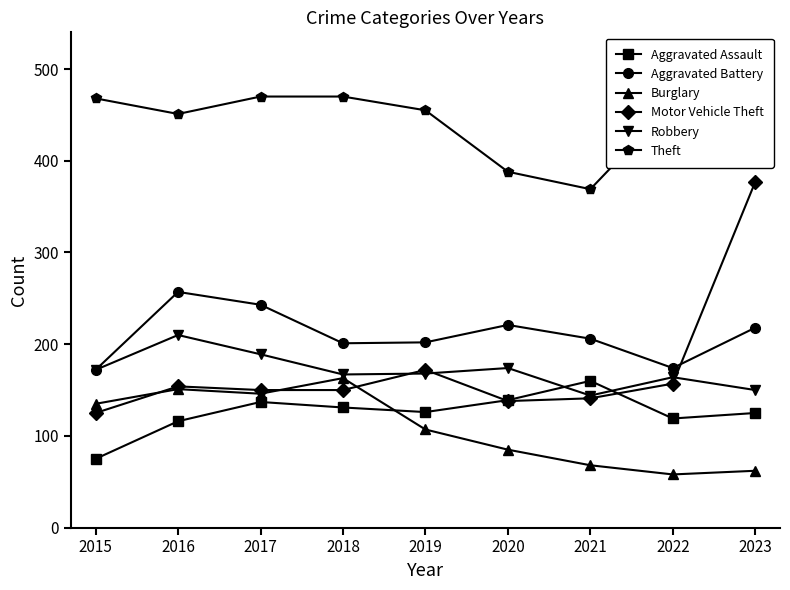

Which series has the widest spread of values?

Motor Vehicle Theft